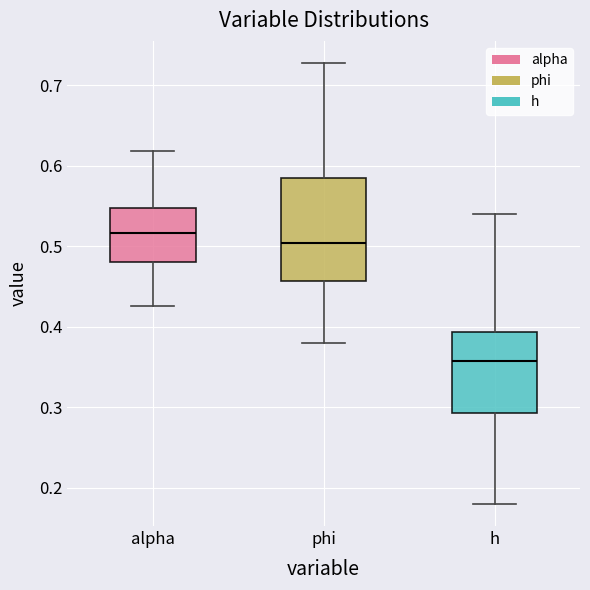

Which box has the highest median line?

alpha